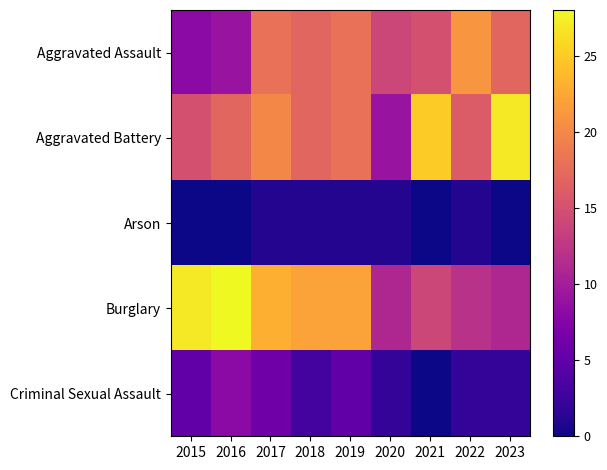

At which category is the sum across all series the highest?

2017